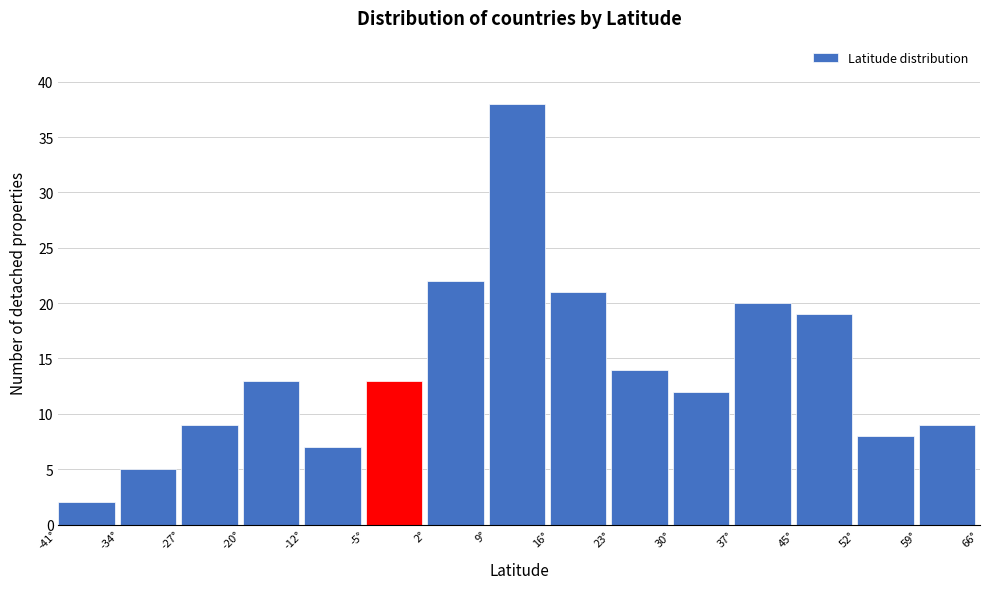

What is the height of the bar covering -27 to -20 on the x-axis? Neither the bar edges nor the heights are printed on the chart, so give them approximately, as read against the axes.

9